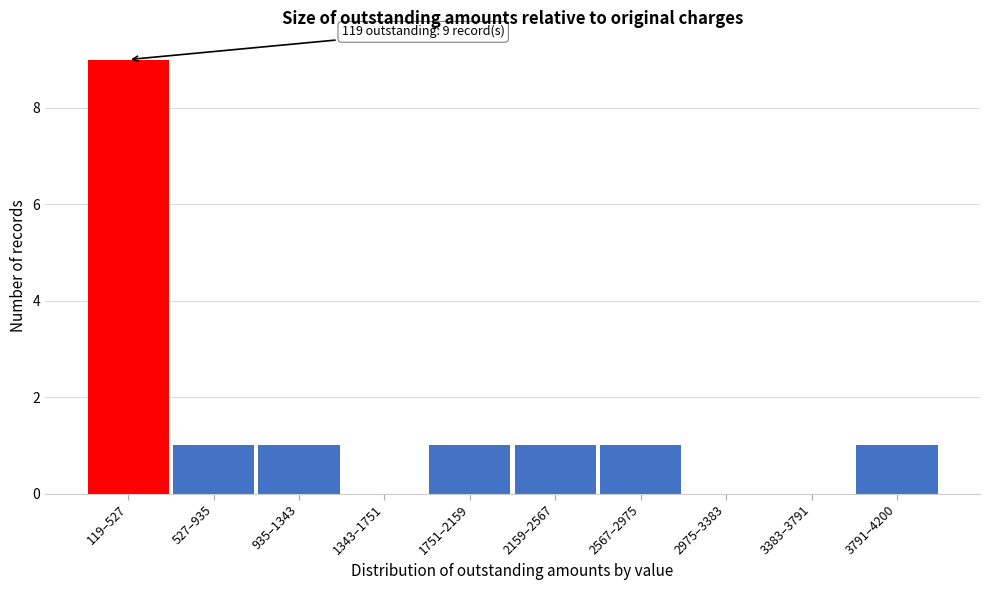

Reading right to left, what are all the values shown in this chart?

3791–4200=1	3383–3791=0	2975–3383=0	2567–2975=1	2159–2567=1	1751–2159=1	1343–1751=0	935–1343=1	527–935=1	119–527=9